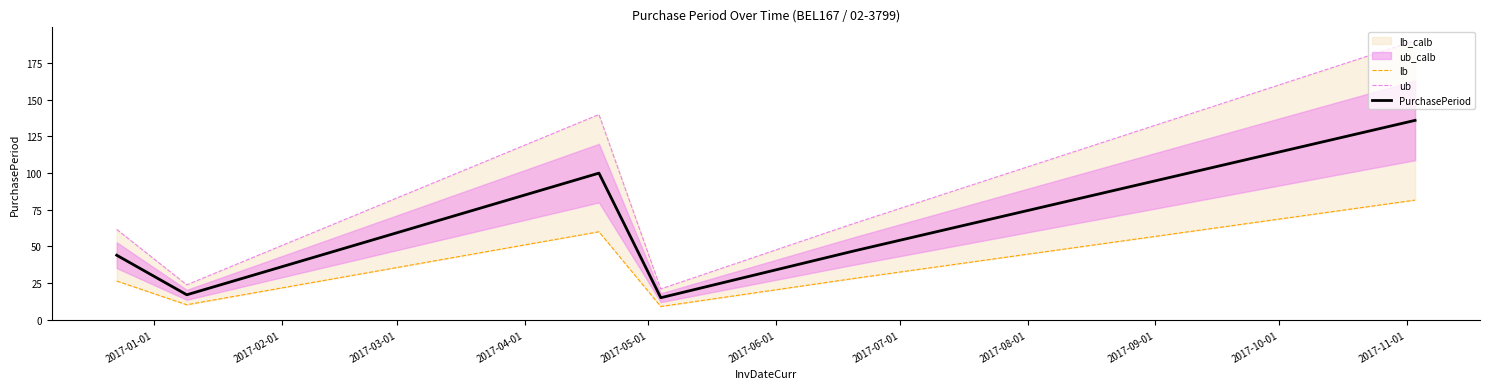

What is the highest value of the PurchasePeriod series?

136